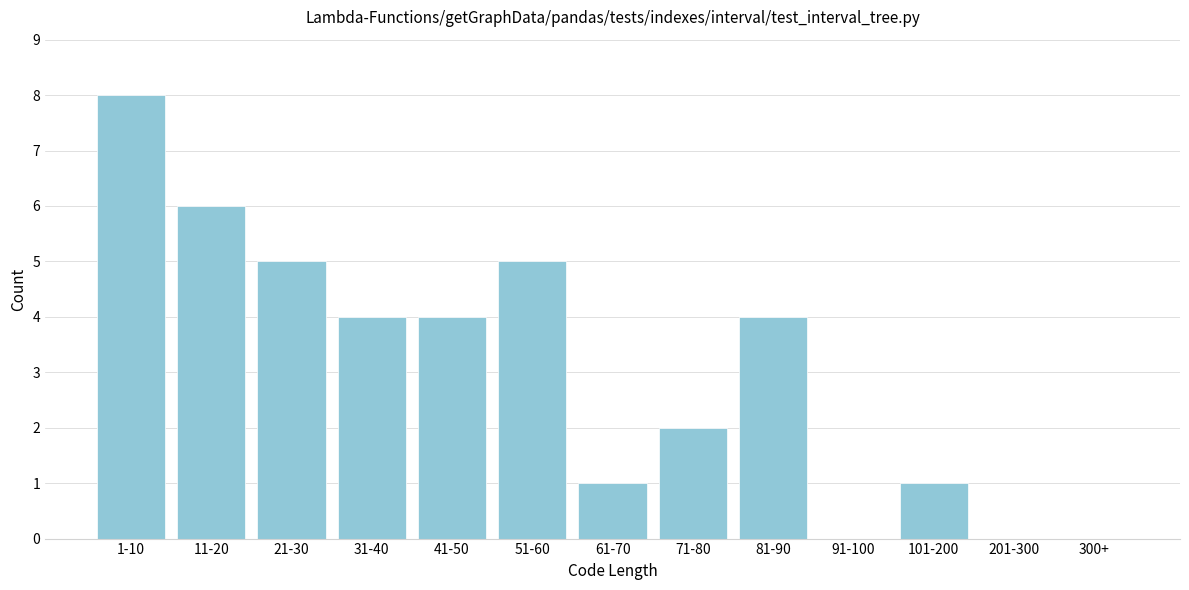

Reading left to right, what are all the values shown in this chart?

1-10=8	11-20=6	21-30=5	31-40=4	41-50=4	51-60=5	61-70=1	71-80=2	81-90=4	91-100=0	101-200=1	201-300=0	300+=0